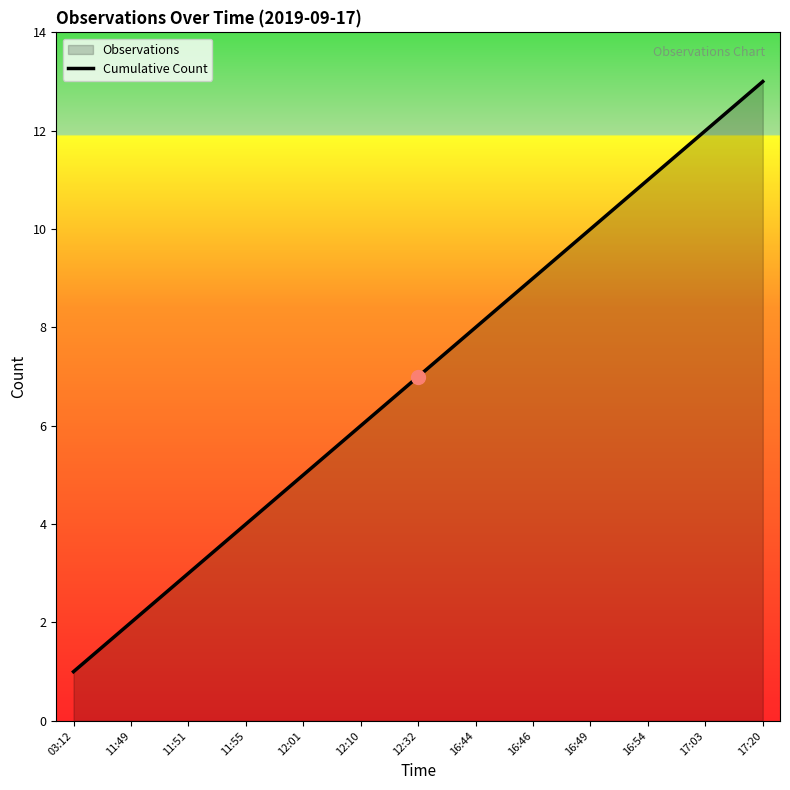

The value at 16:54 is 11. True or false?

True